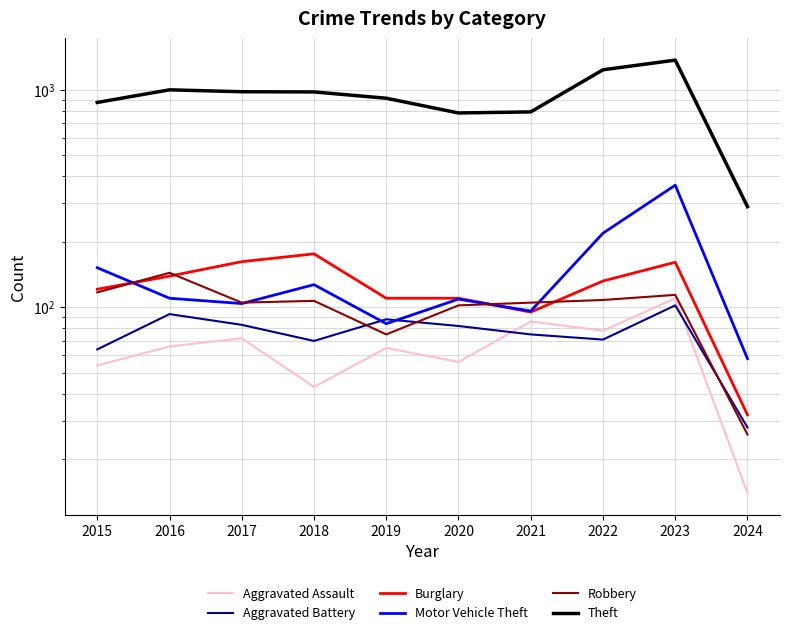

Is it true that Burglary equals 205 at 2016?

False